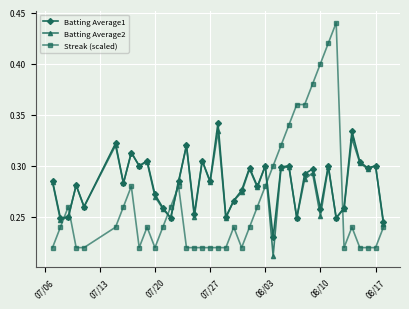

True or false: Streak (scaled) has more than 1 points higher than both neighbors.

True